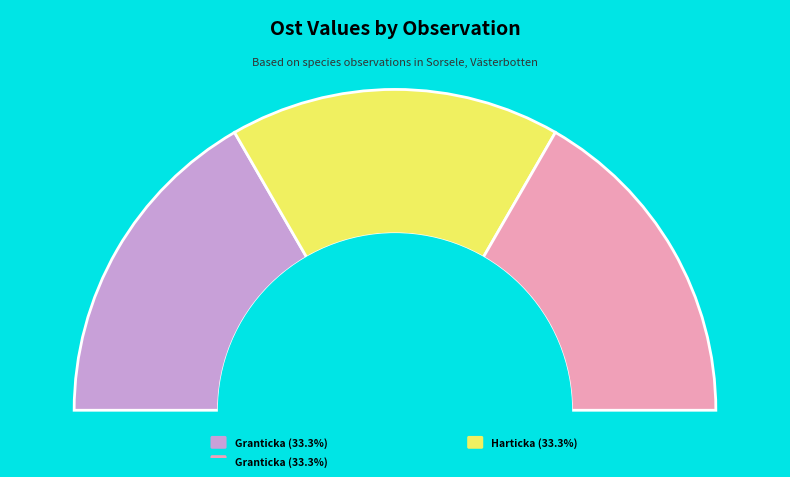

To the nearest percent, what is the combined percentage of Granticka (66544430) and Granticka (66544429)?

67%